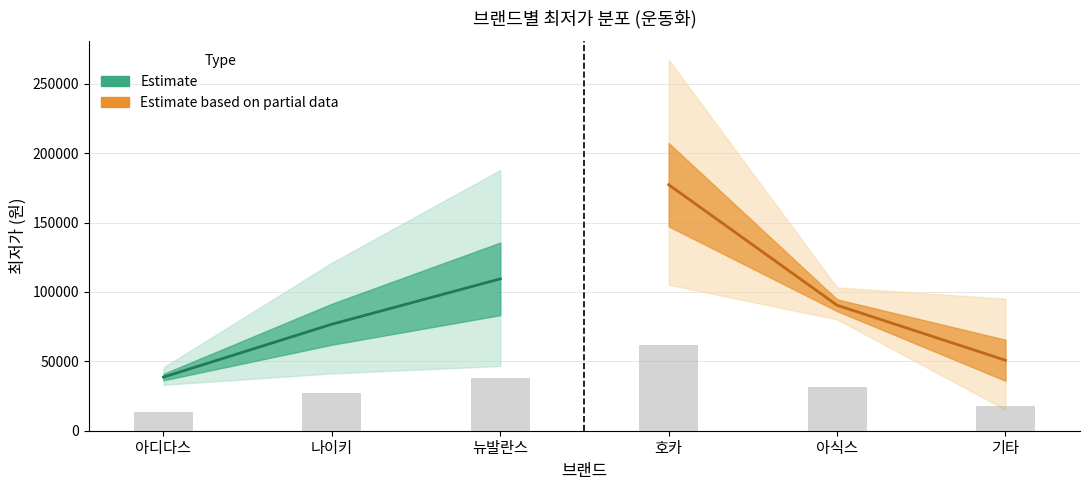

What is the difference between the maximum and second lowest values in the Estimate based on partial data series?

86859.2